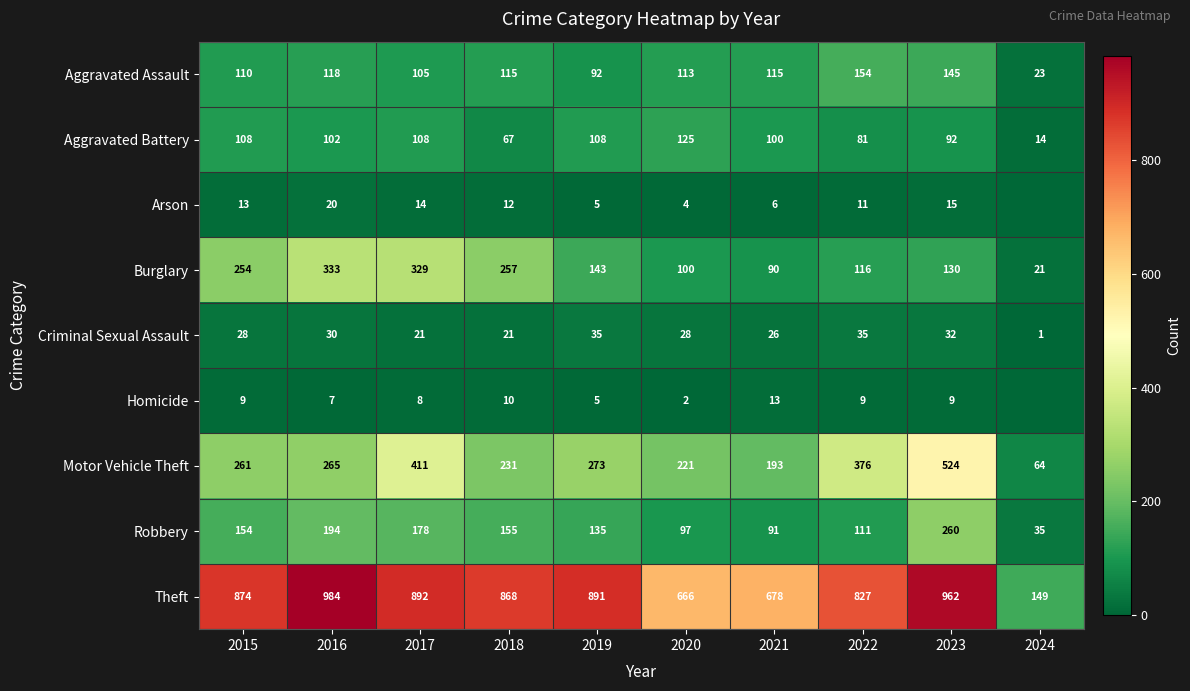

The value of Aggravated Battery at 2018 is 119. True or false?

False